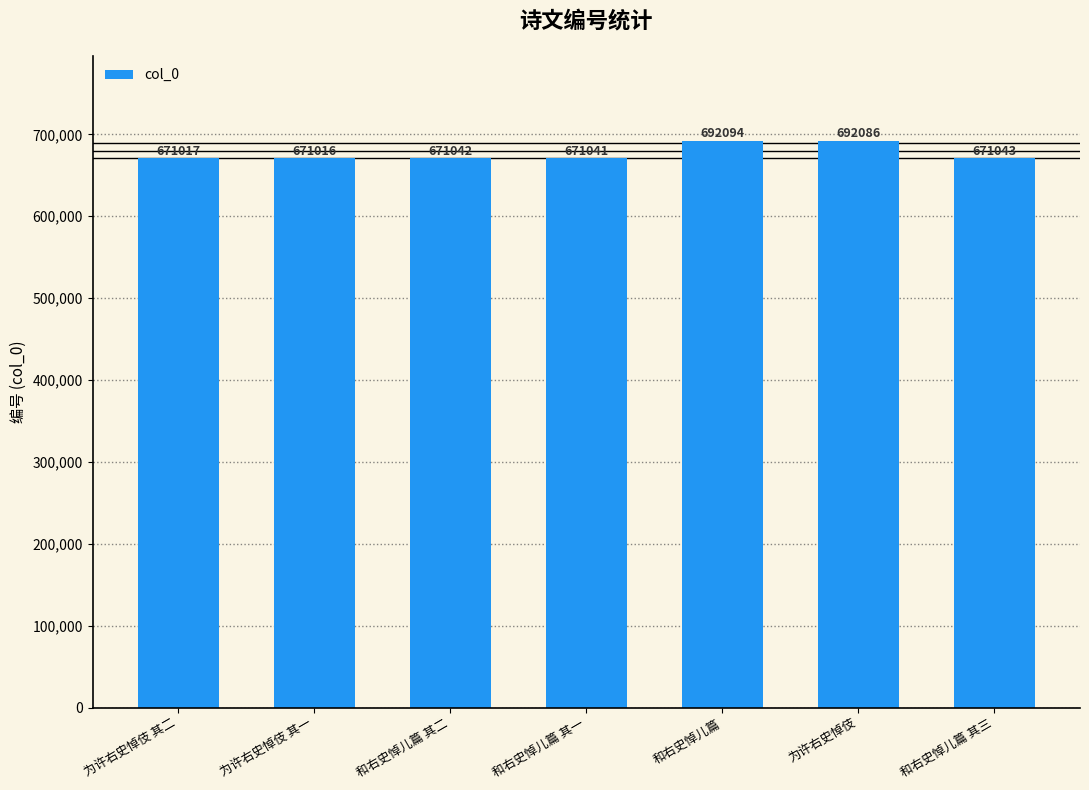

Which has a higher value, 为许右史悼伎 其二 or 和右史悼儿篇?

和右史悼儿篇